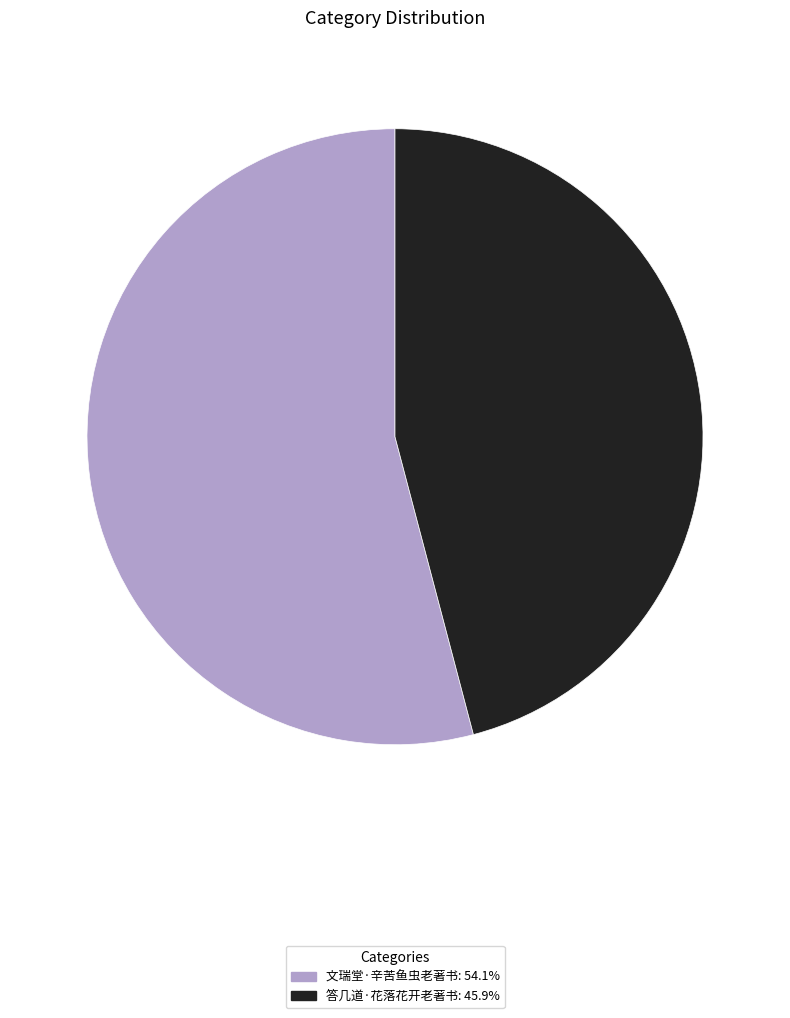

Does 文瑞堂·辛苦鱼虫老著书: 54.1% represent more than half of the total?

Yes